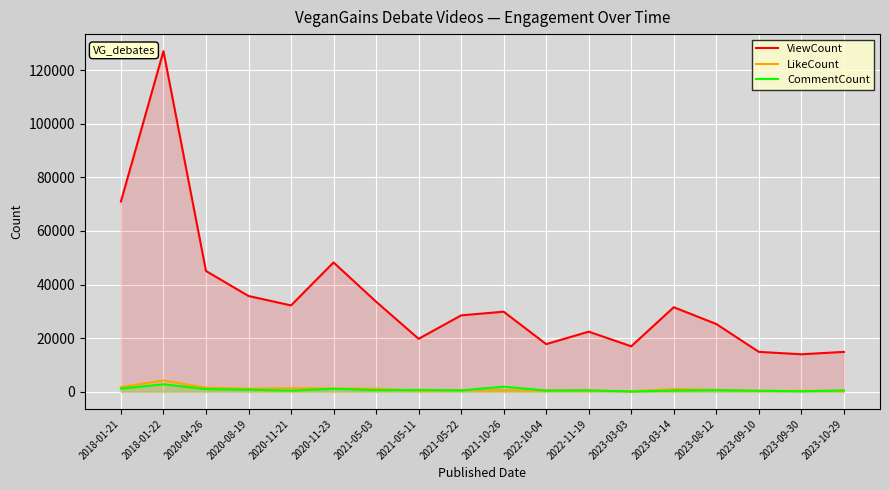

In LikeCount, how many points are lower than both neighbors (excluding endpoints)?

5